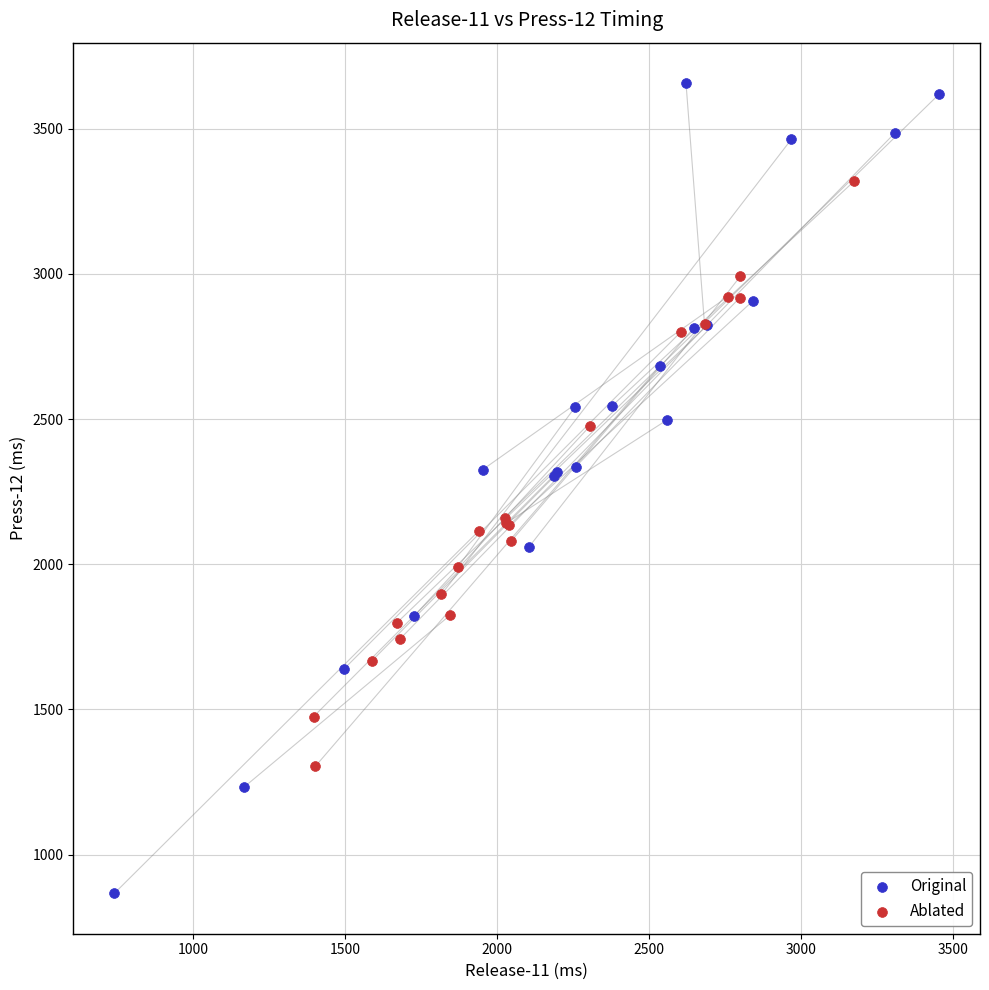

Which series contains the highest Y value?

Original